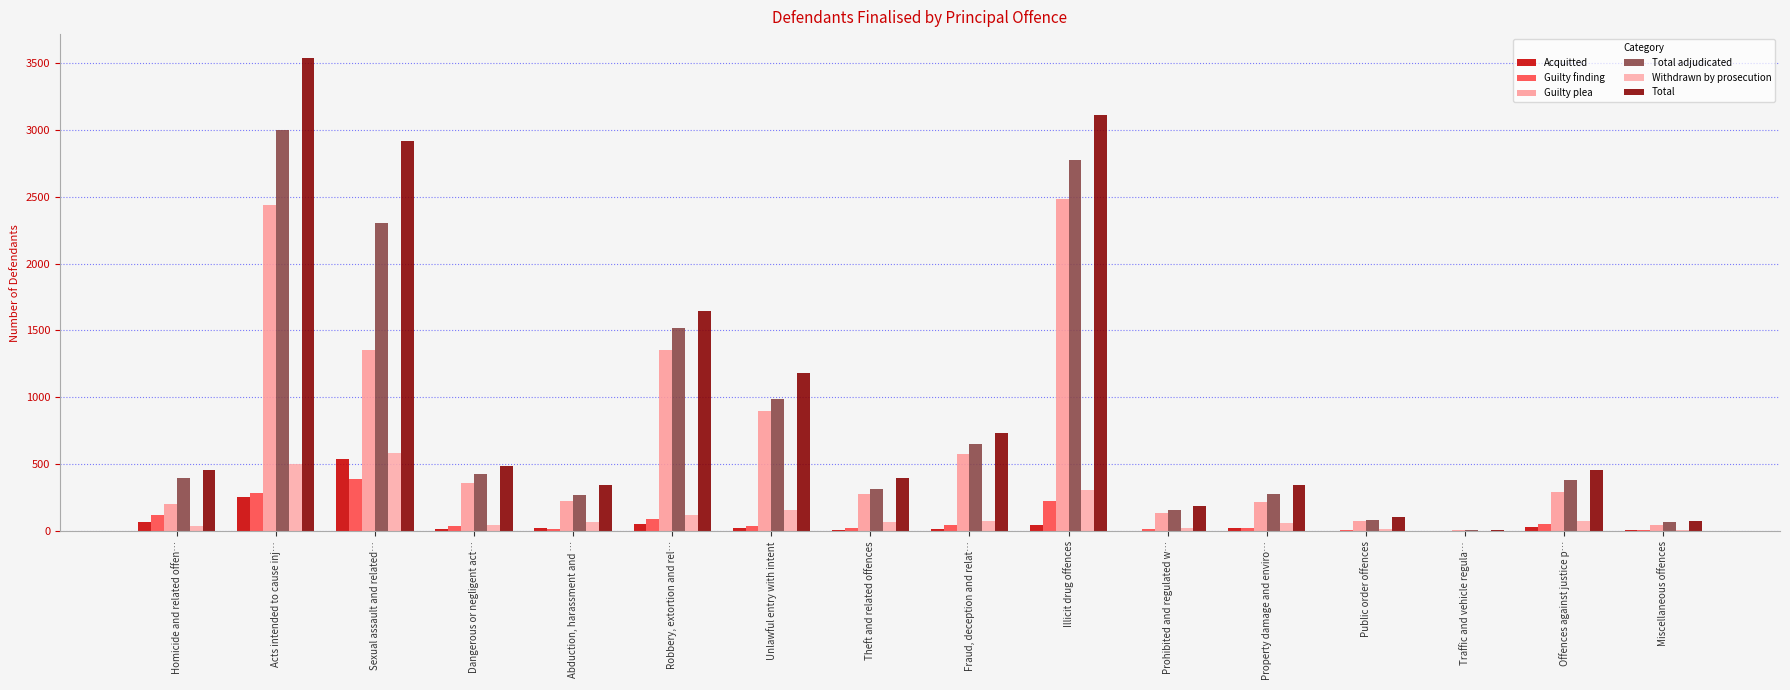

How many data points does each series have?

16